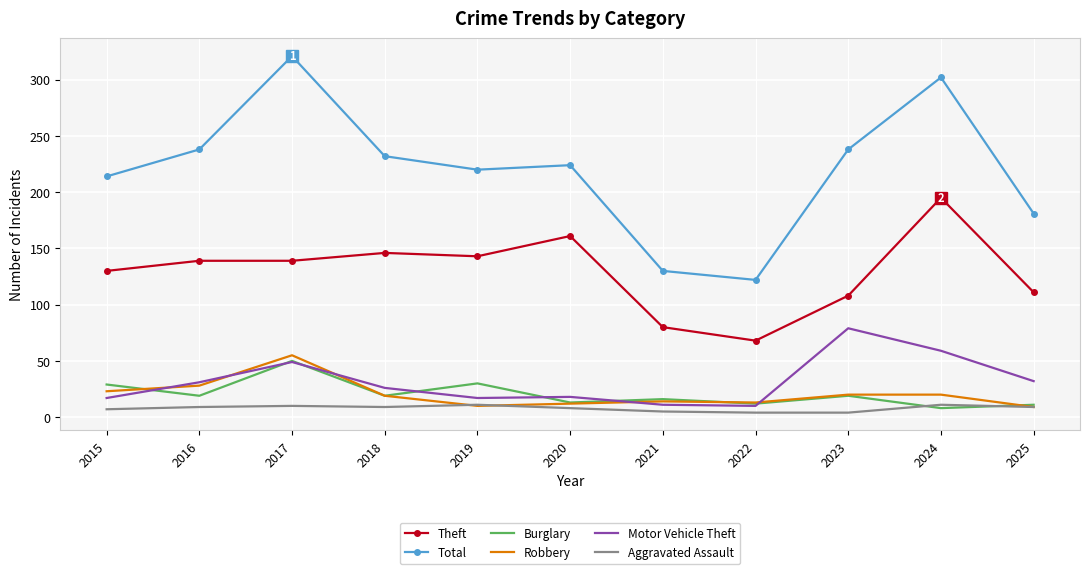

Which series has the widest spread of values?

Total